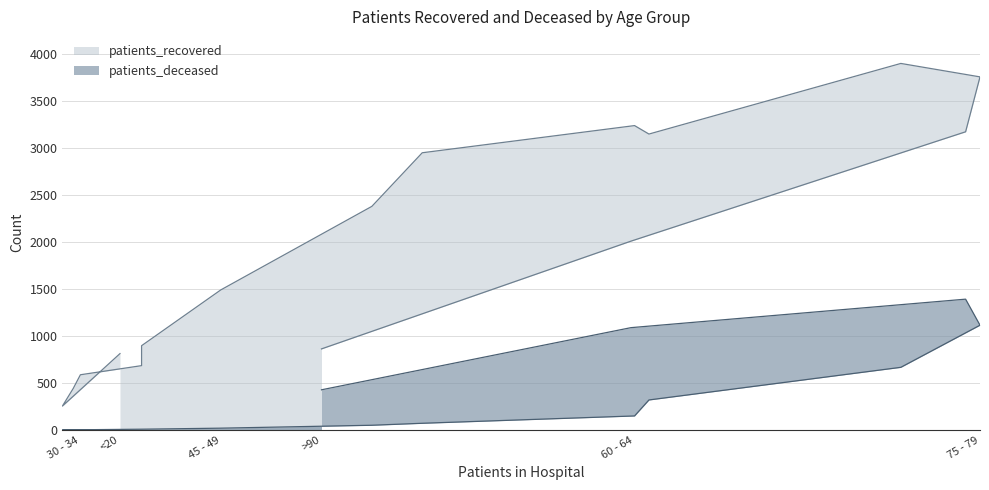

What is the maximum value shown in the chart?

3899